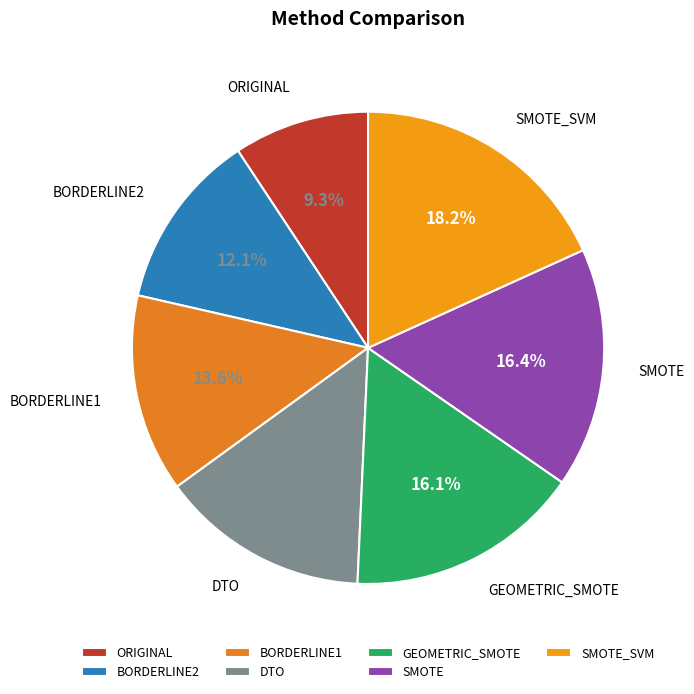

What is the total percentage of ORIGINAL and SMOTE_SVM?

27.5%